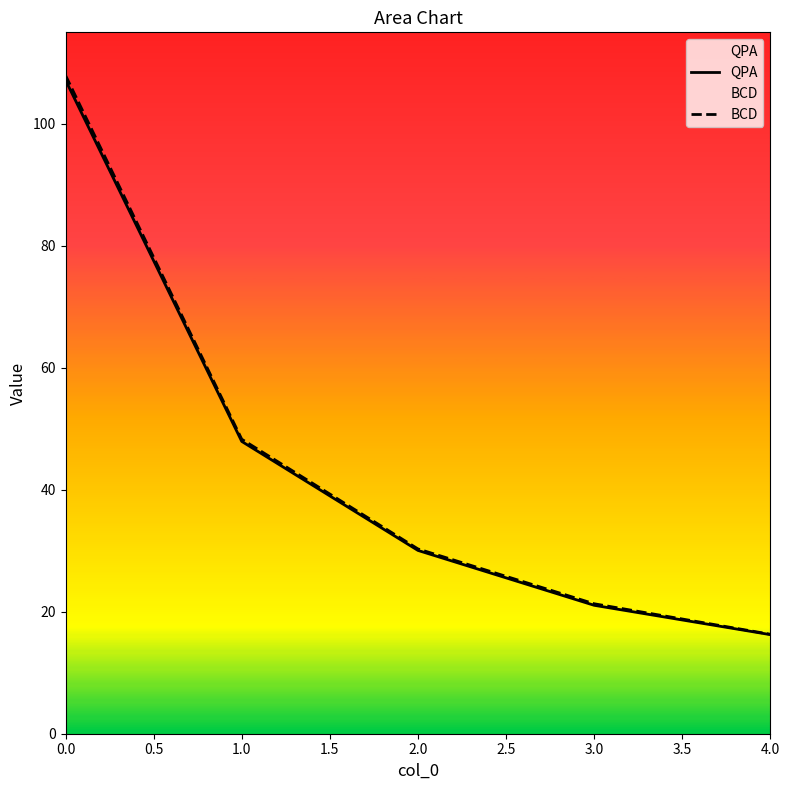

What are all the series names shown in the legend?

QPA, BCD